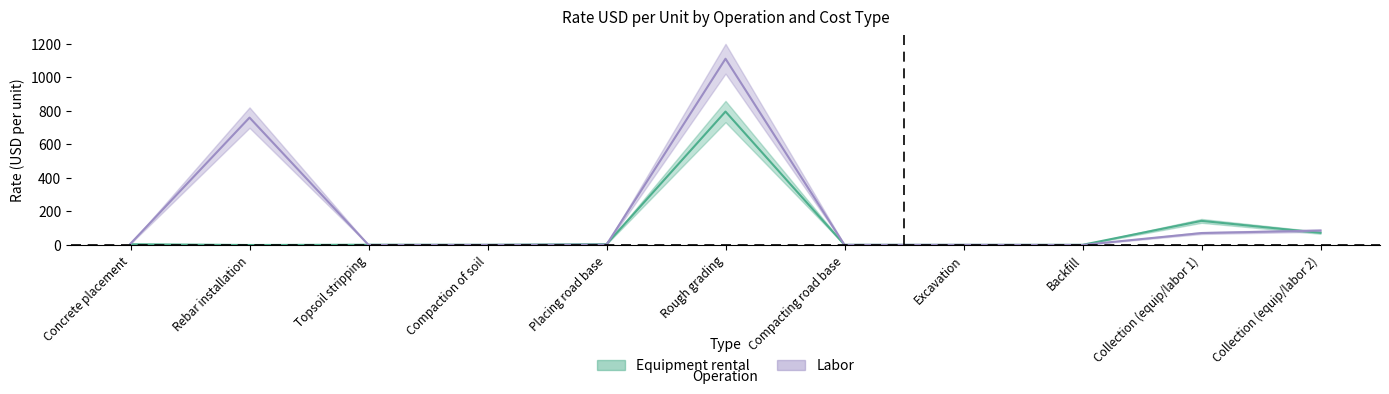

What is the label of the 11th point from the right?

Concrete placement